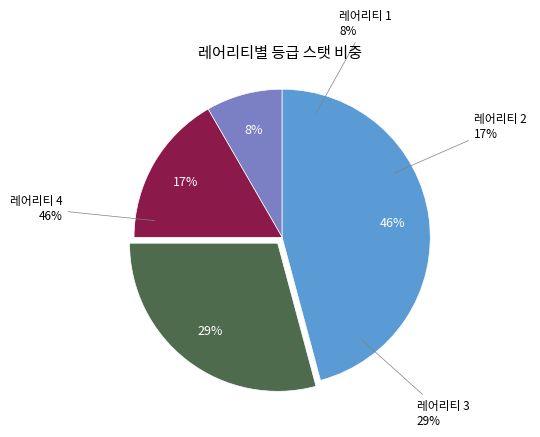

What portion of the pie excludes 레어리티 2?

83.3%